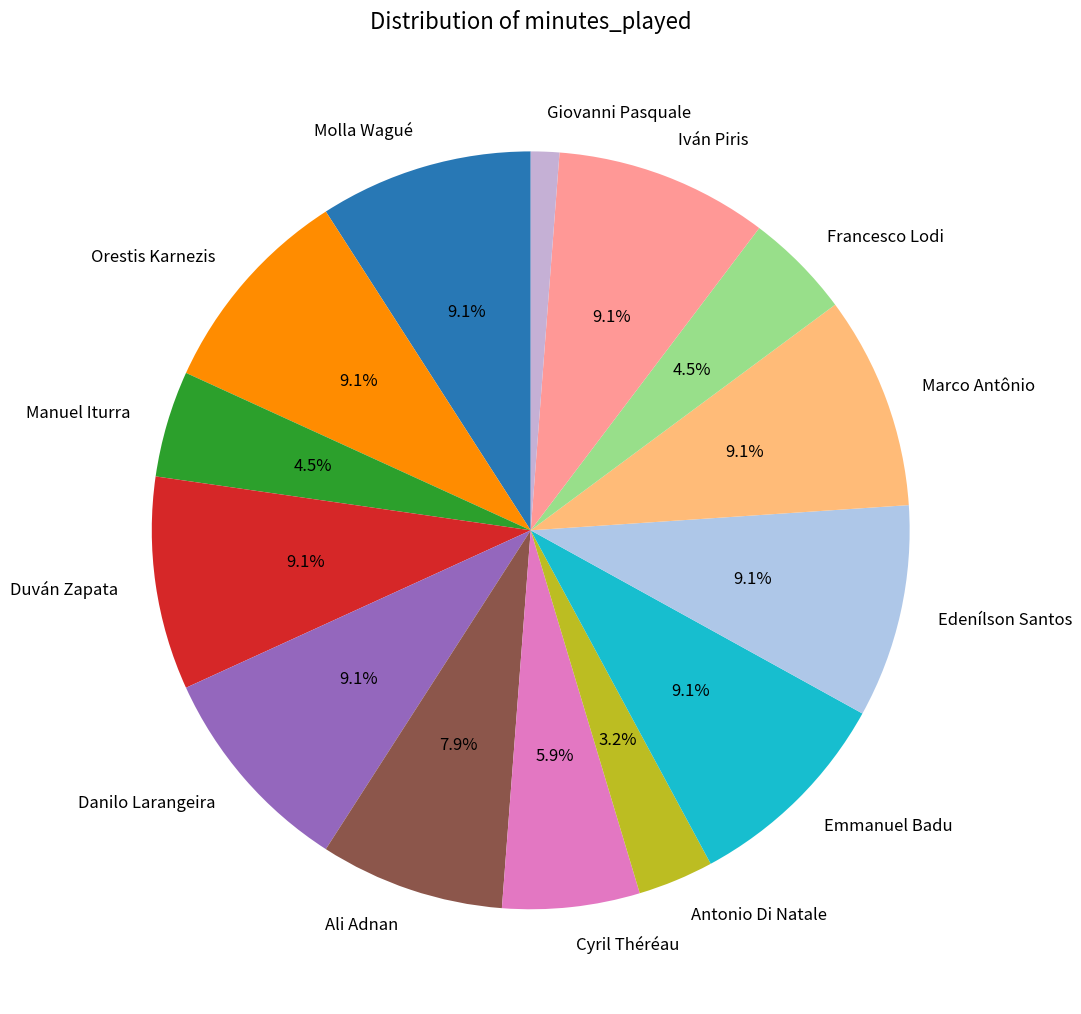

How many segments does this pie chart have?

14